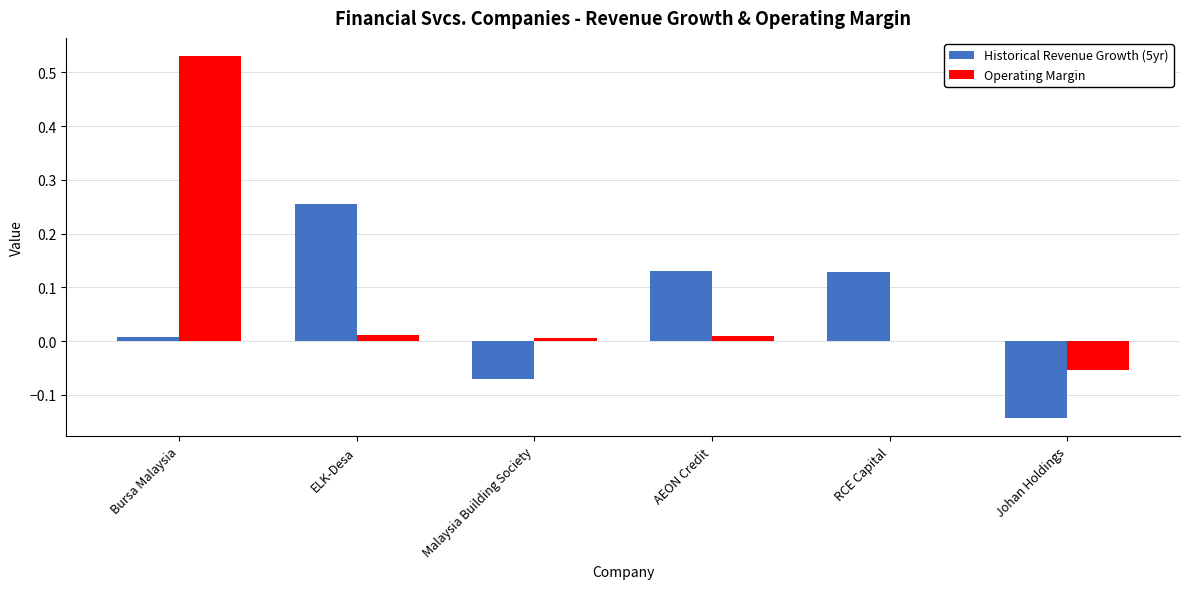

The Operating Margin series shows 0.0 at RCE Capital. True or false?

True